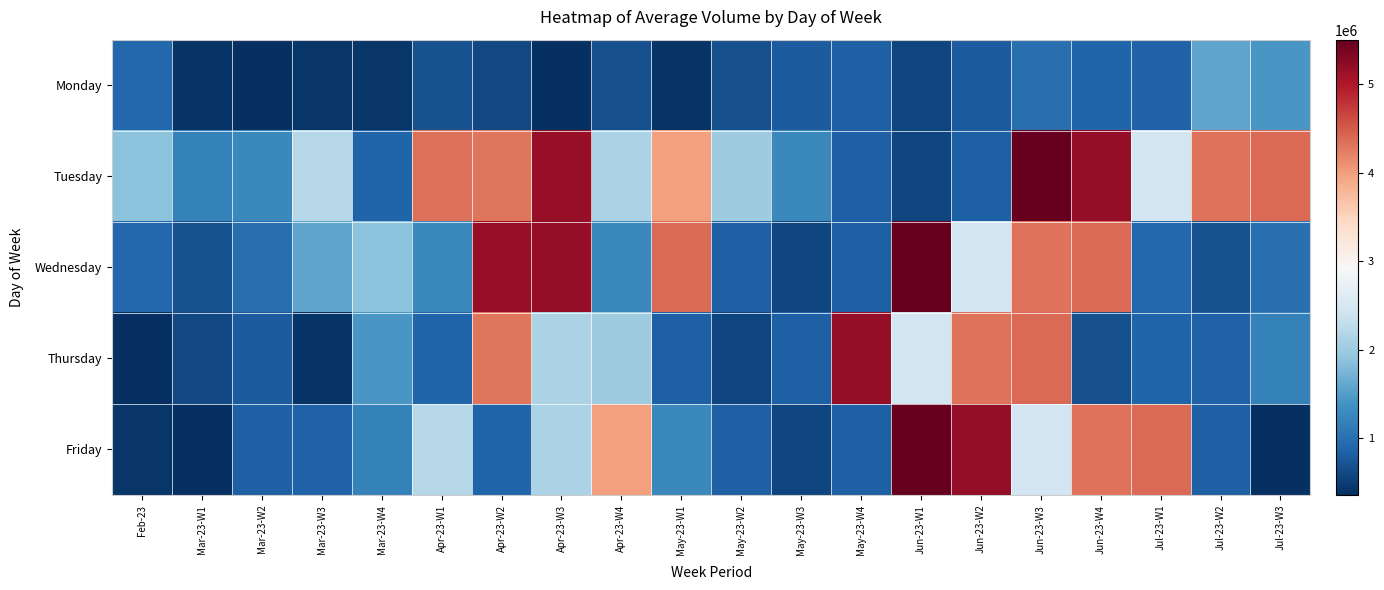

Which series has the largest total across all categories?

Tuesday